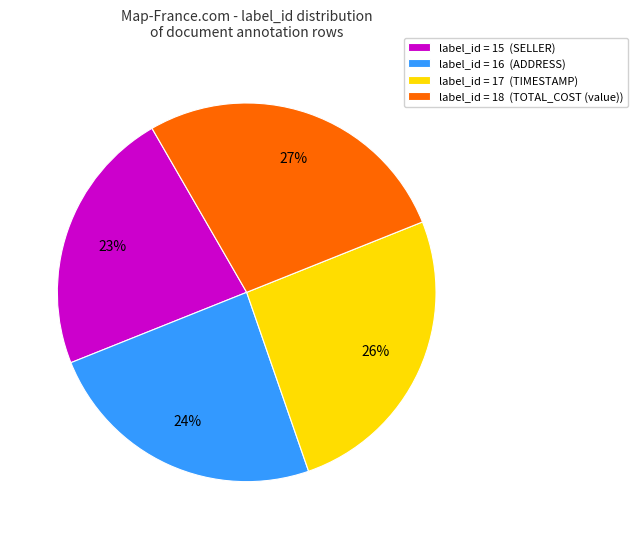

What is the ratio of the value at label_id = 15 (SELLER) to the value at label_id = 17 (TIMESTAMP)?

0.9